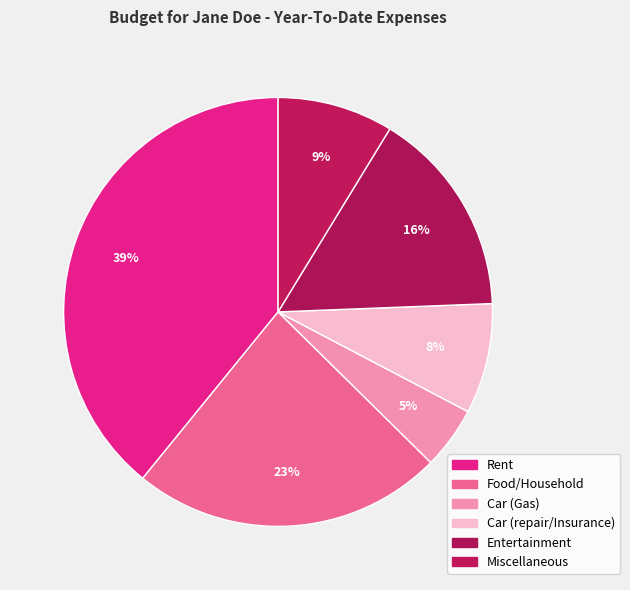

Combined, what portion of the pie is Miscellaneous and Entertainment?

24.4%